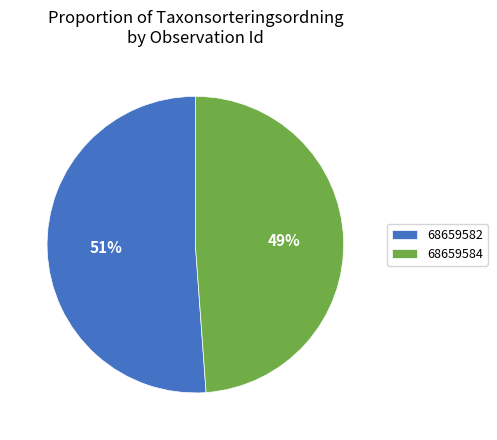

Rank the categories by value from lowest to highest.

68659584, 68659582